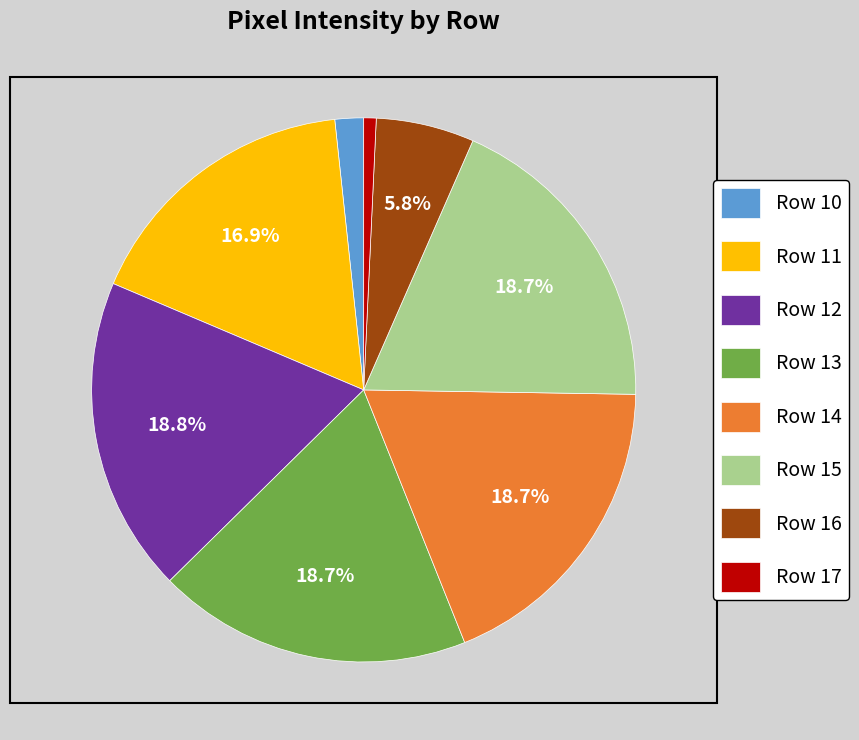

Is there a majority slice in this chart?

No